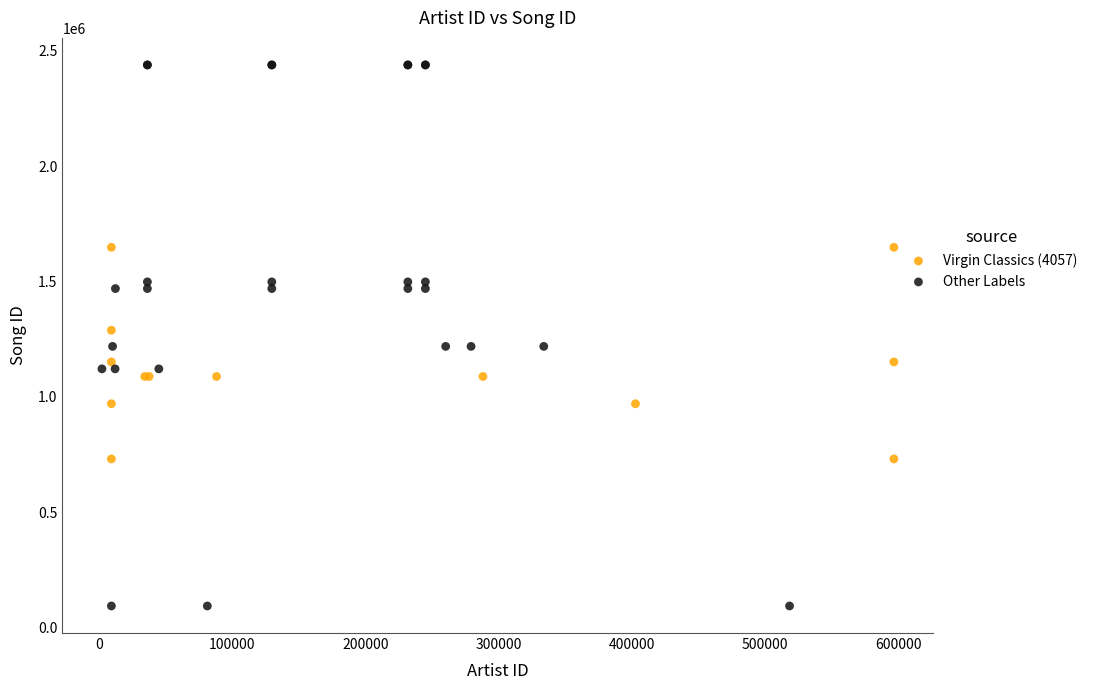

Which series reaches the minimum Y coordinate?

Other Labels